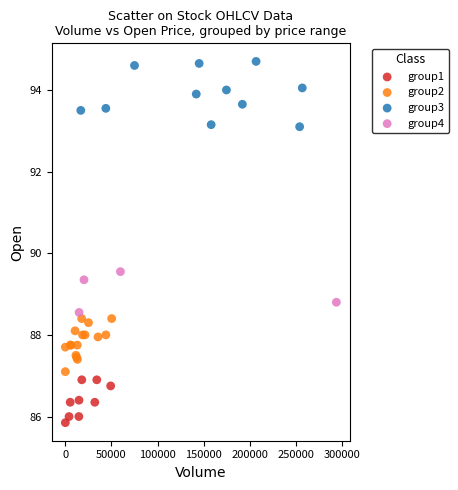

Which series contains the lowest Y value?

group1